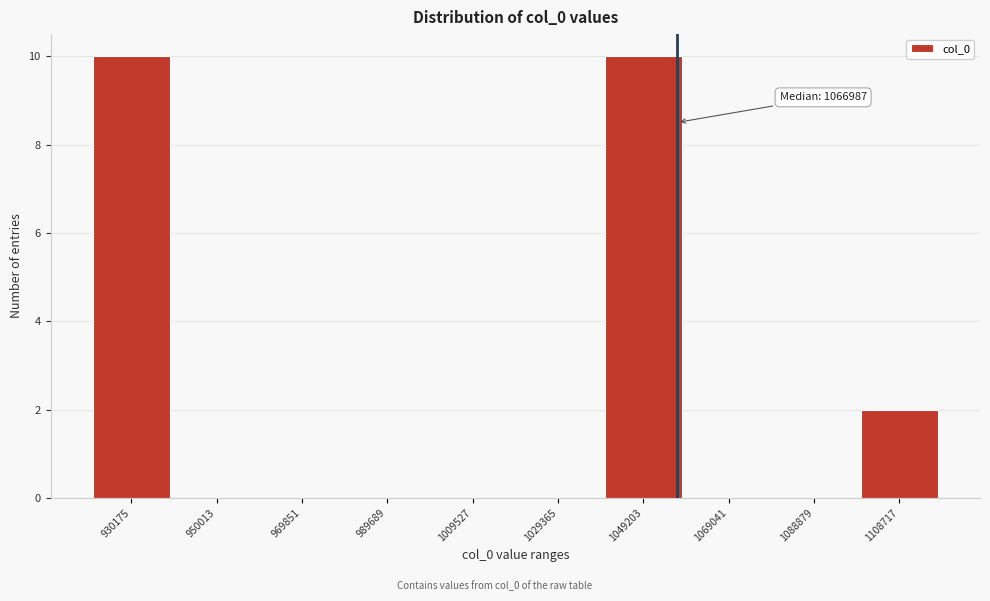

Reading right to left, transcribe all the data shown in this chart.

1108717=2	1088879=0	1069041=0	1049203=10	1029365=0	1009527=0	989689=0	969851=0	950013=0	930175=10